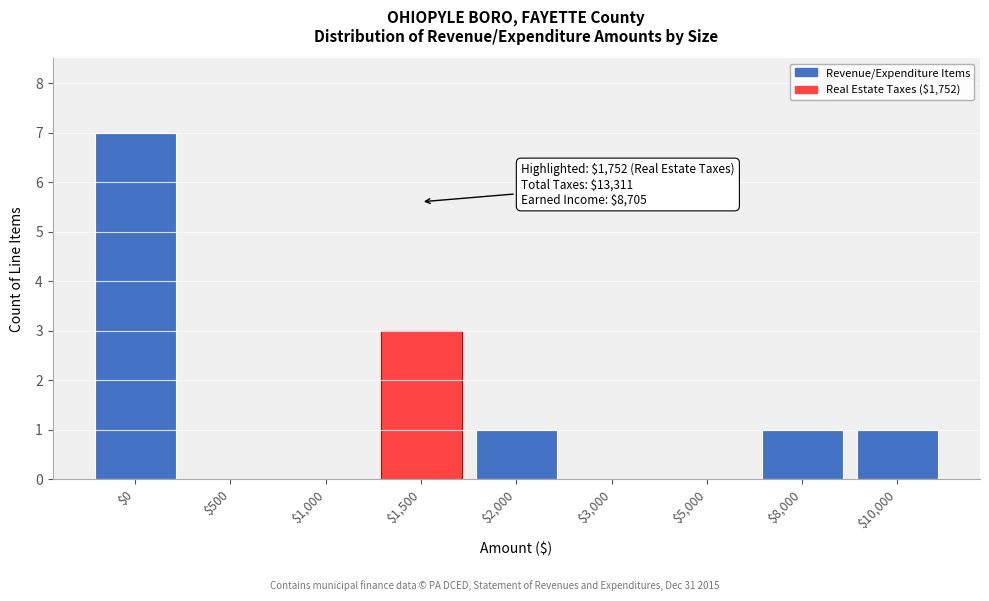

What is the maximum value shown in the chart?

7